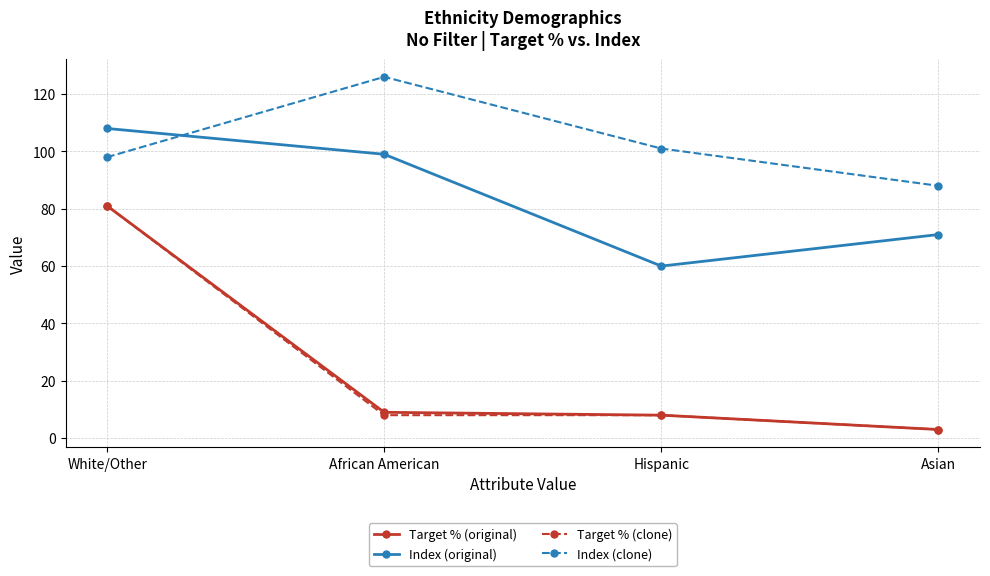

At how many categories does at least one series exceed 61?

4